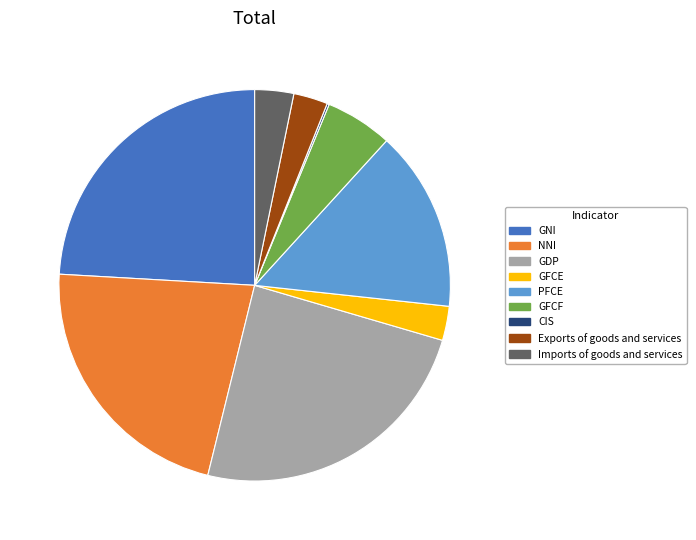

Do GFCF and GNI together represent more than half of the pie?

No